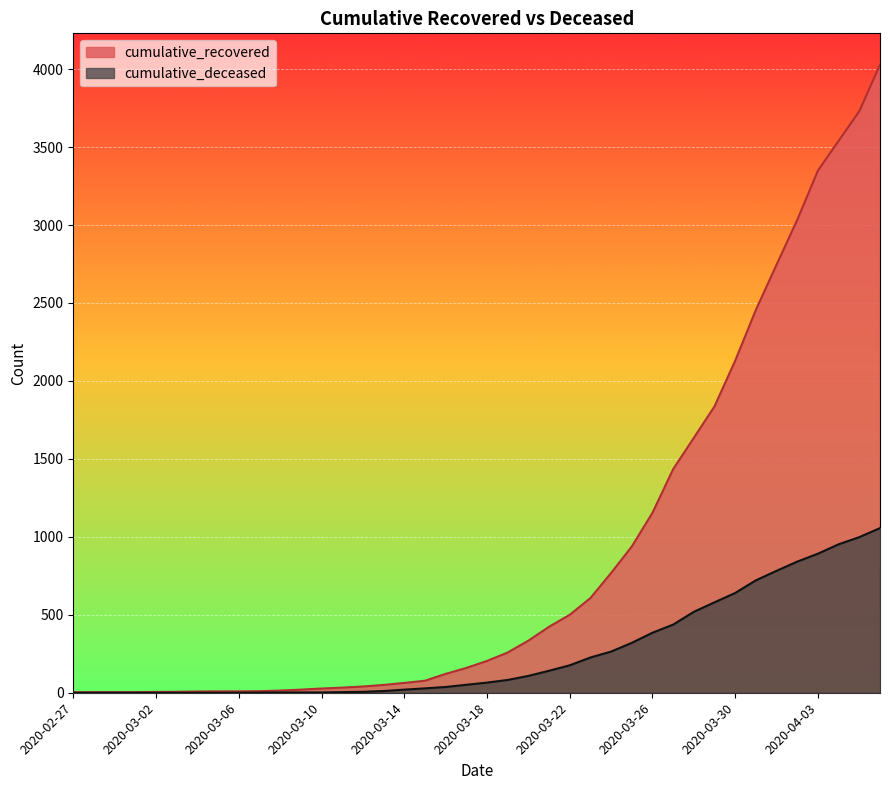

At how many categories does at least one series exceed 864?

13